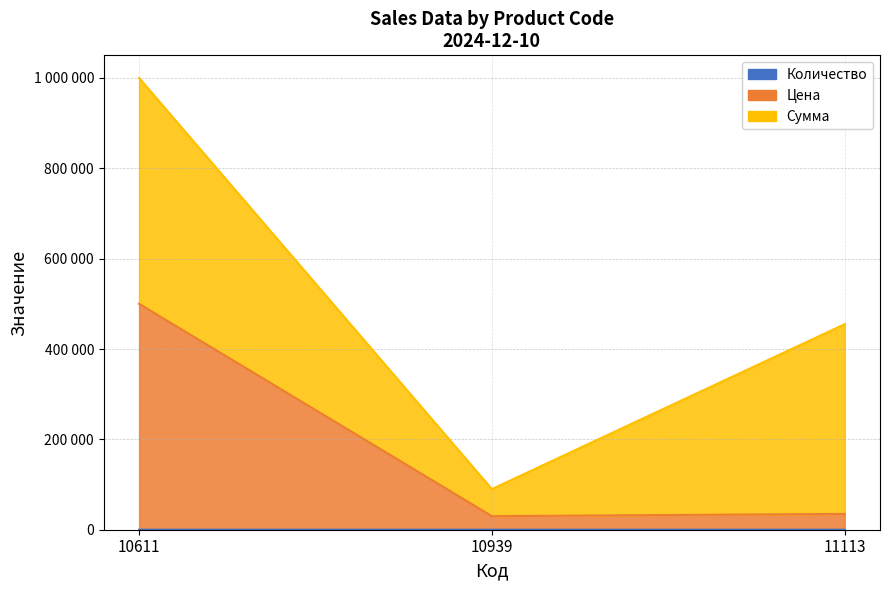

Where does the Цена series first go above 35012?

10611